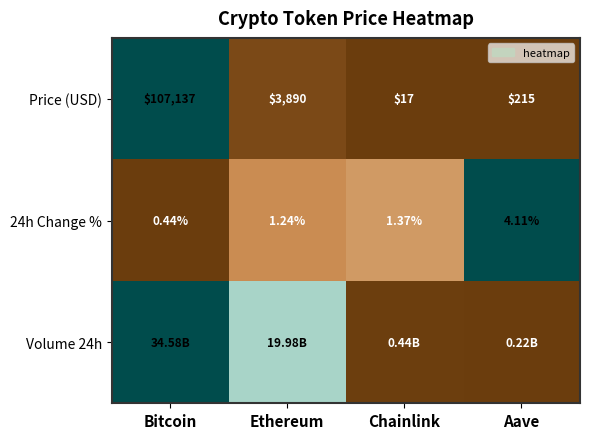

Where does the Price (USD) series first go above 3890?

Bitcoin